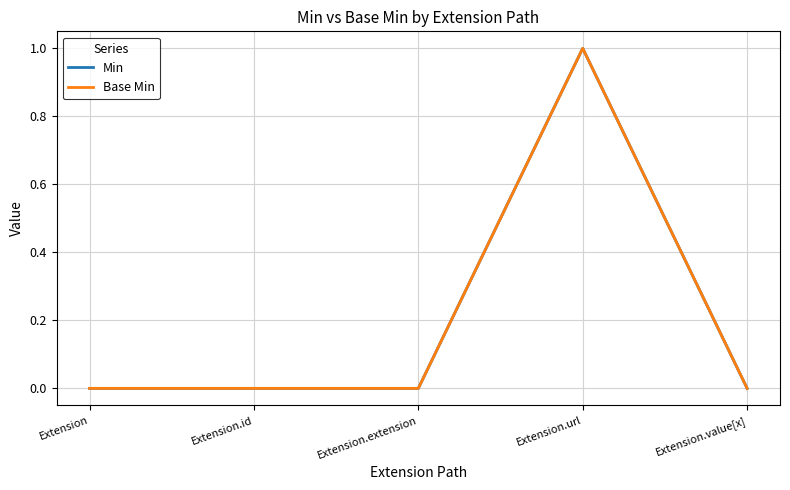

Reading right to left, transcribe all the data shown in this chart.

Min: Extension.value[x]=0	Extension.url=1	Extension.extension=0	Extension.id=0	Extension=0
Base Min: Extension.value[x]=0	Extension.url=1	Extension.extension=0	Extension.id=0	Extension=0